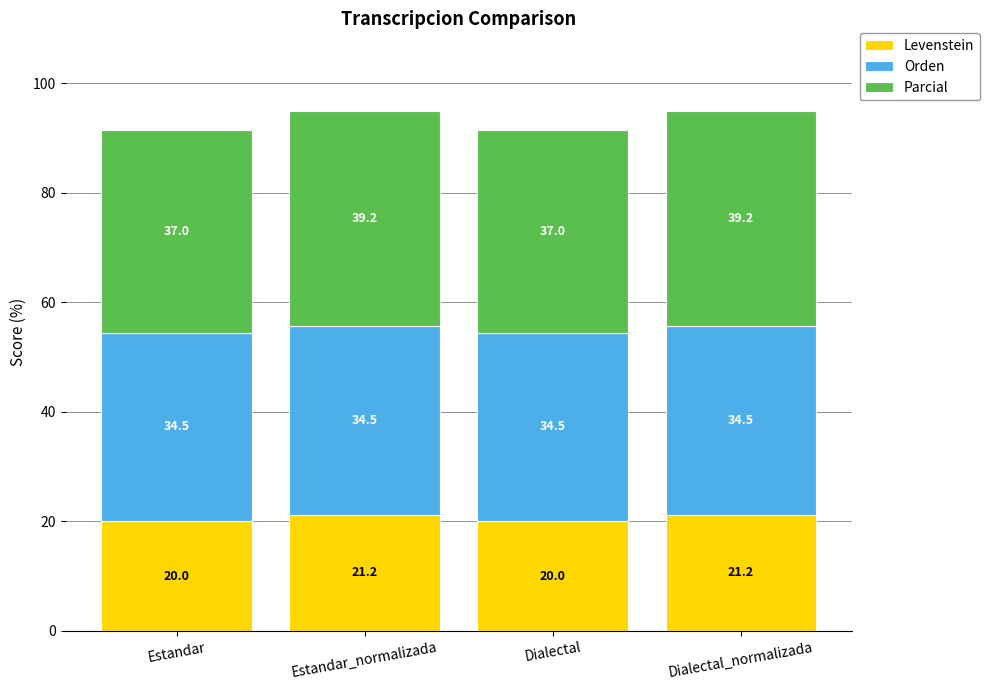

What is the total value across all series at Dialectal?

91.5